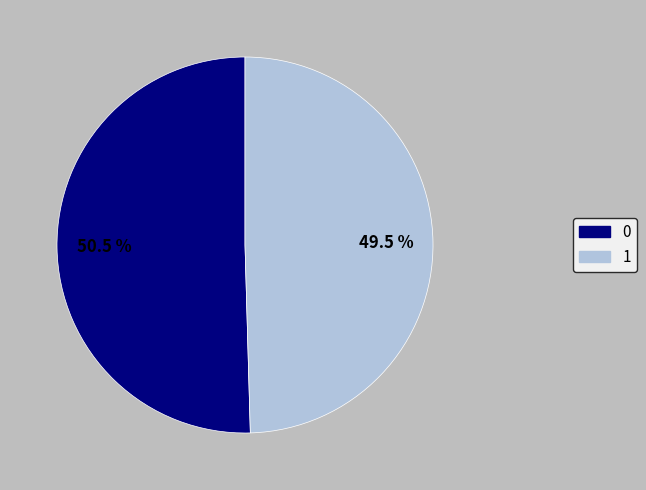

How many slices are in this pie chart?

2